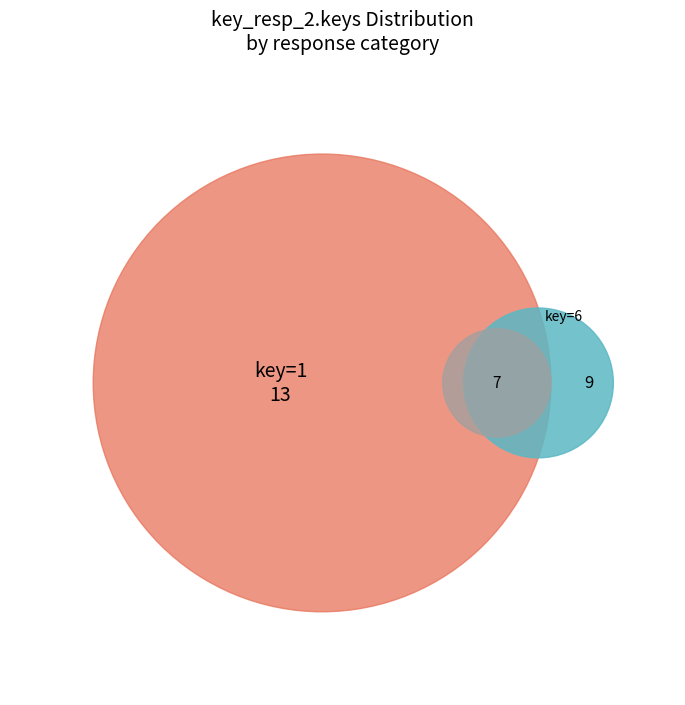

Is it true that 1 is 17% of the pie?

False